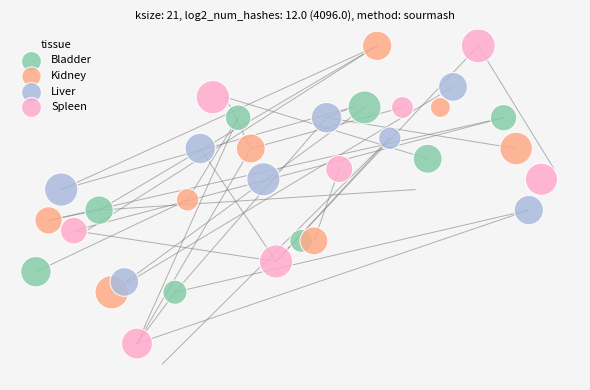

What are all the series names shown in the legend?

Bladder, Kidney, Liver, Spleen